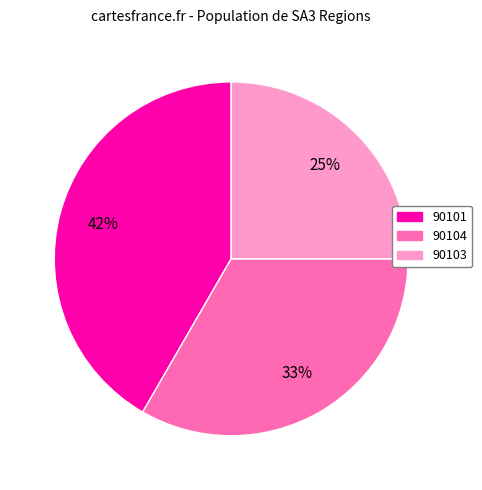

Do 90101 and 90104 together represent more than half of the pie?

Yes